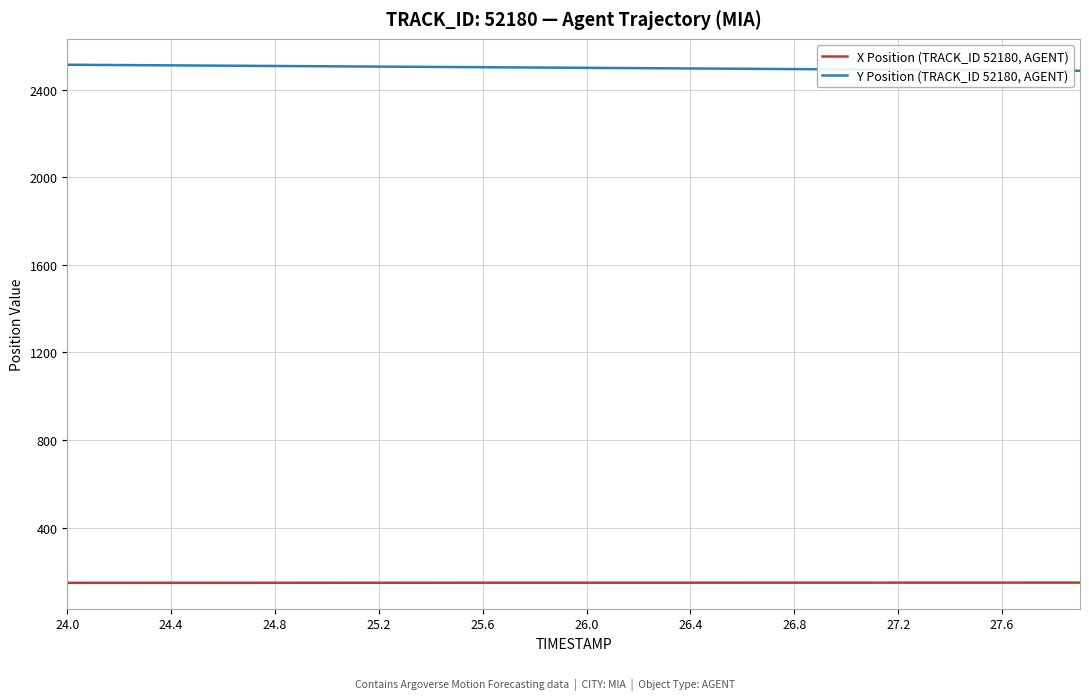

Rank the series by their maximum value, from lowest to highest.

X Position (TRACK_ID 52180, AGENT), Y Position (TRACK_ID 52180, AGENT)